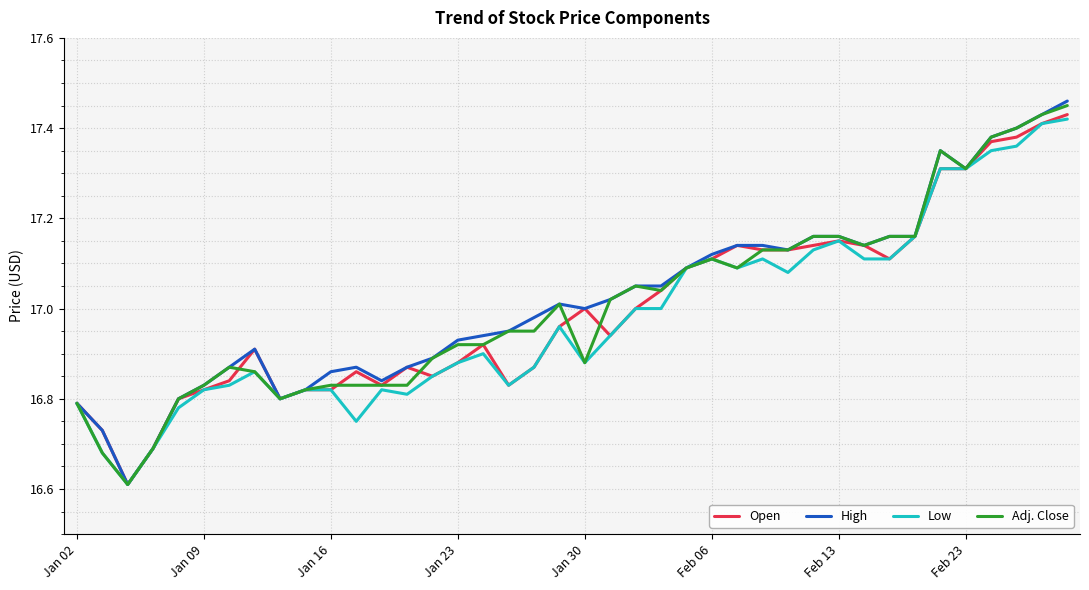

What is the minimum value shown in the chart?

16.6